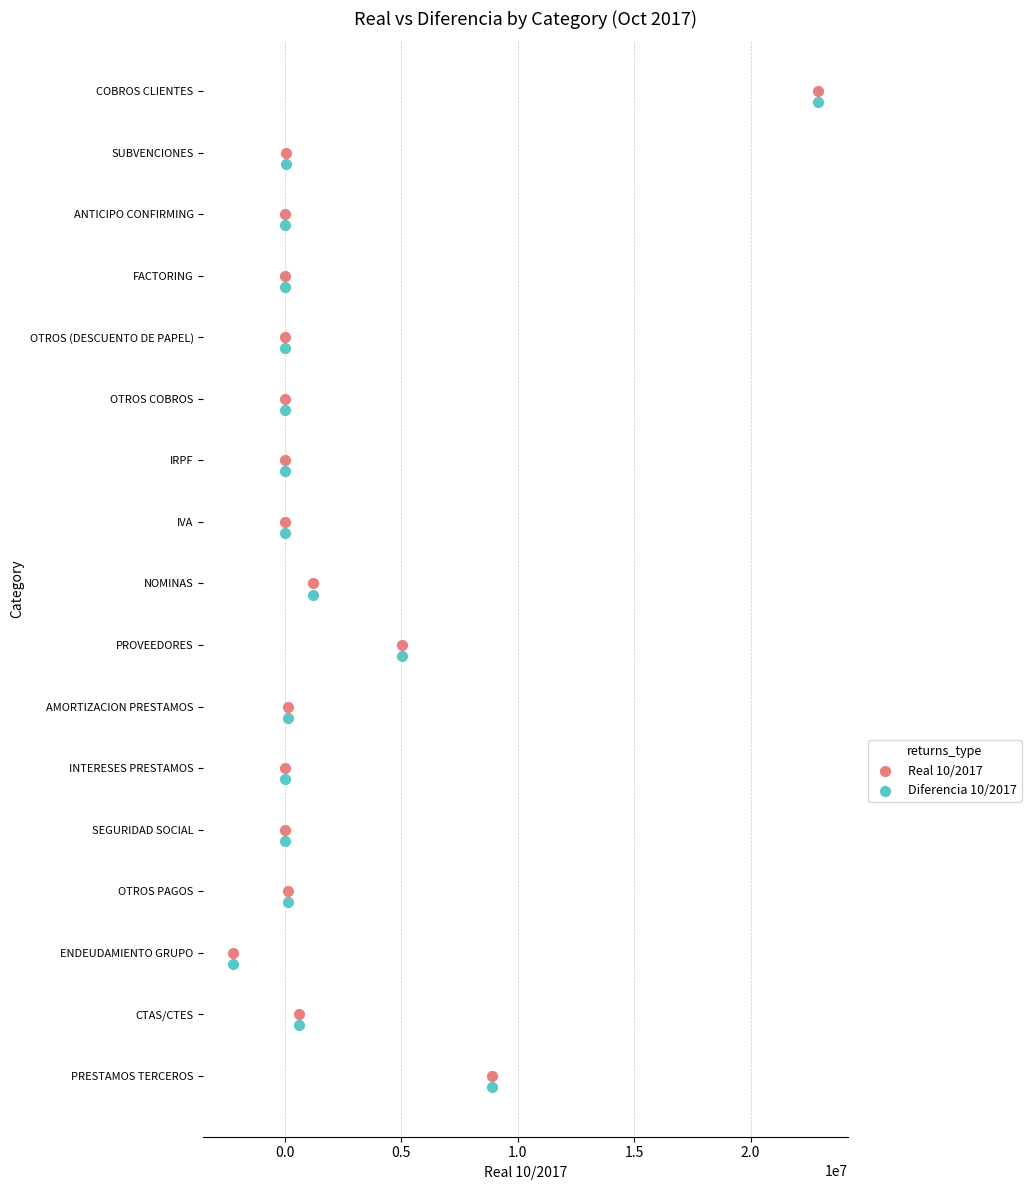

Which series contains the lowest Y value?

Real 10/2017